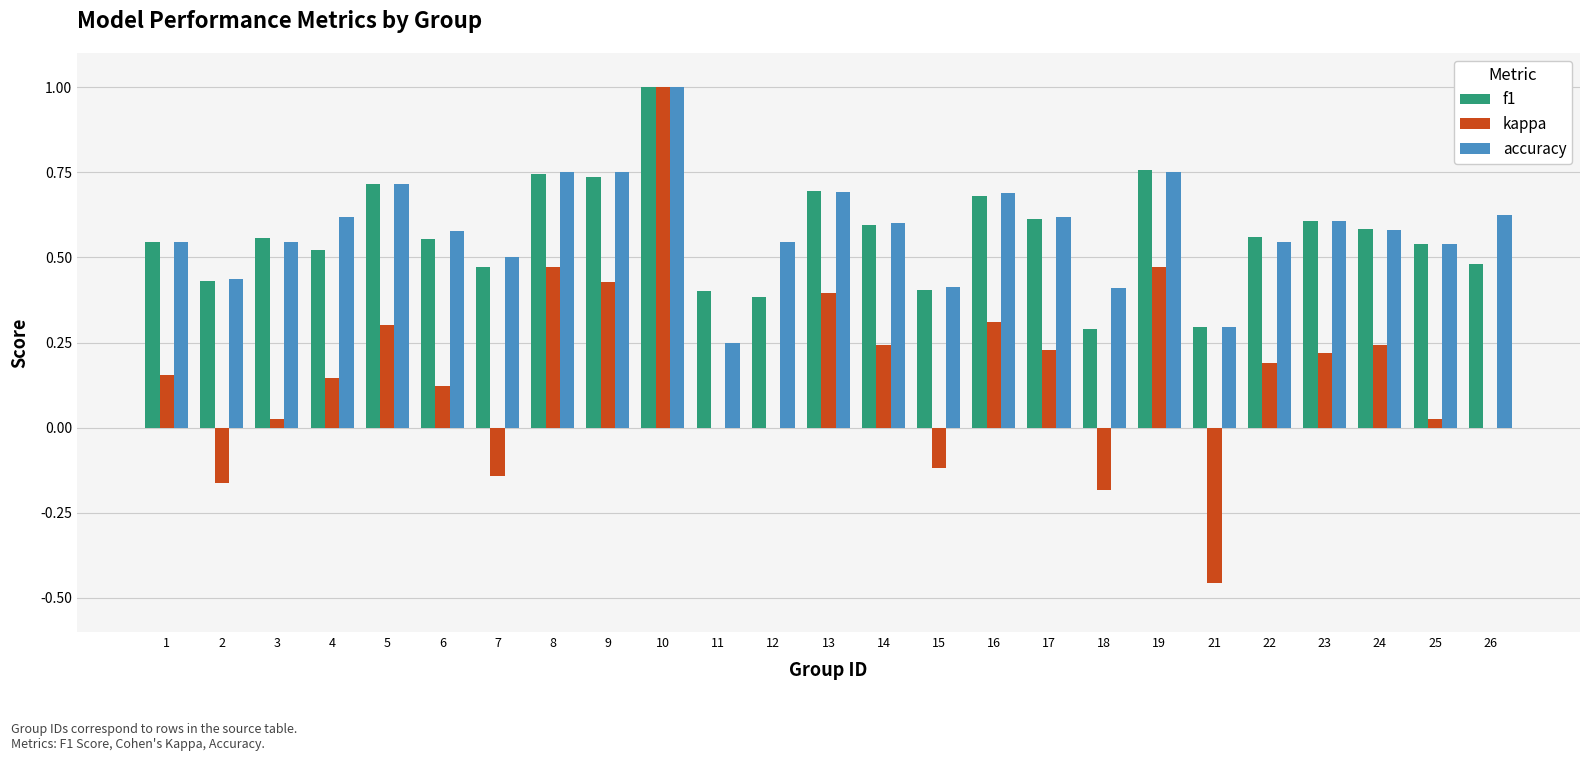

How many groups of bars are there?

25